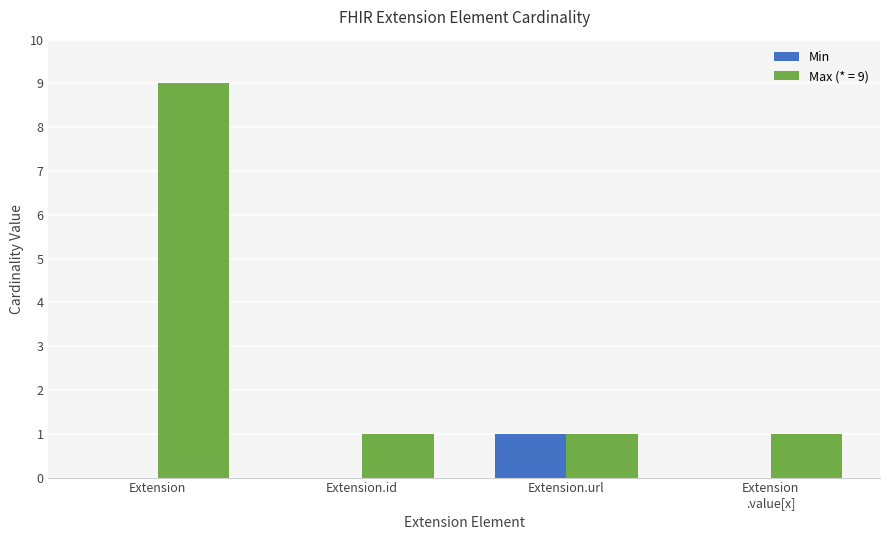

Which series has the largest total across all categories?

Max (* = 9)